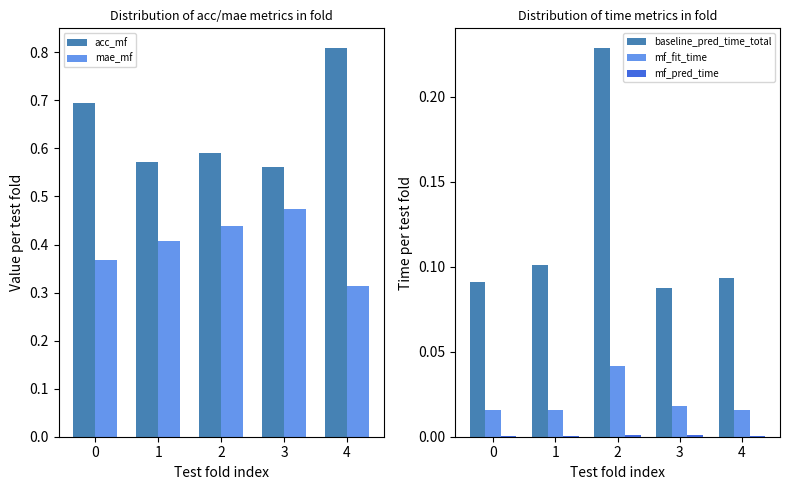

How many mf_fit_time values are between 0 and 1?

5